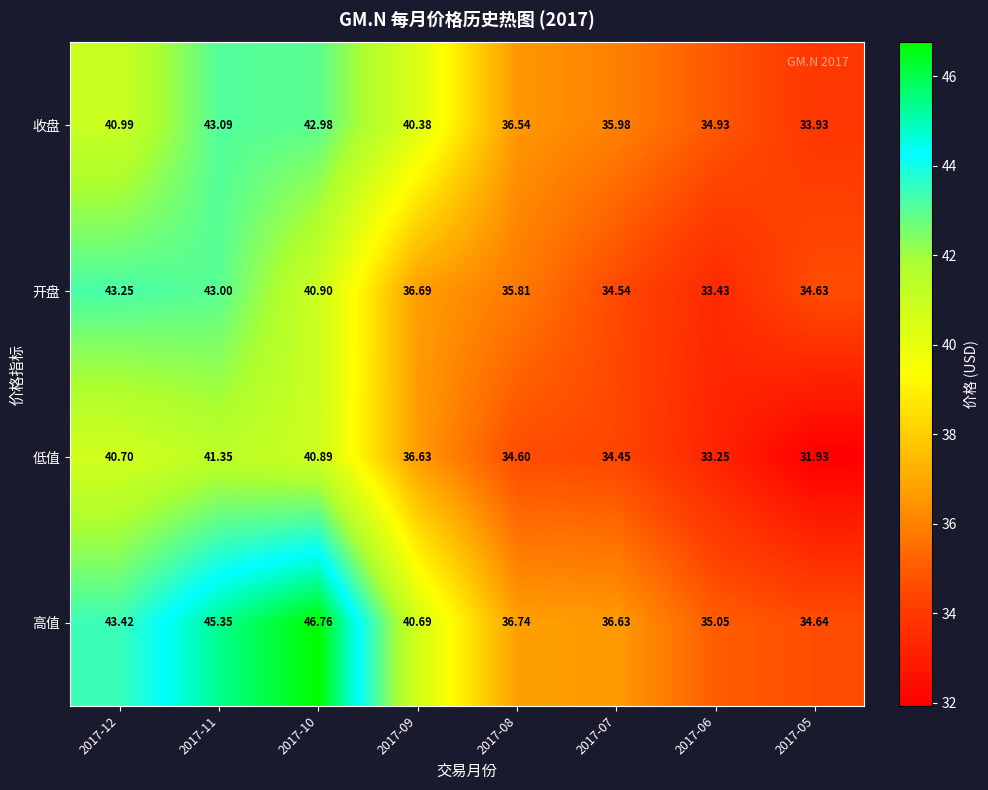

Between 2017-11 and 2017-05, which series saw the biggest shift?

高值